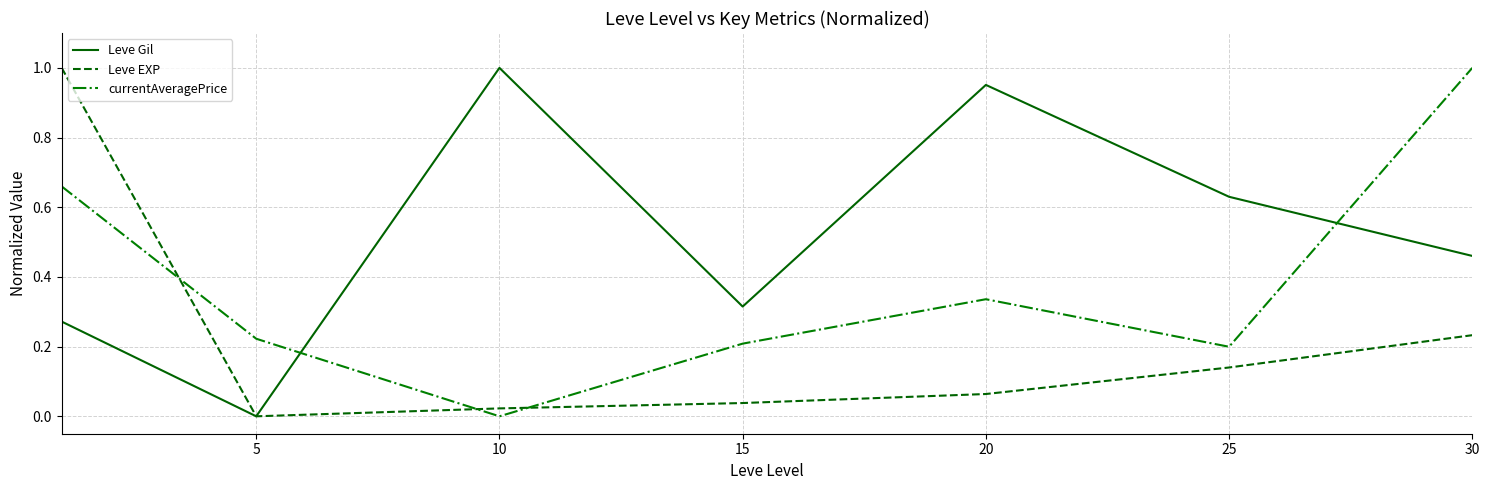

How many intersections are there between Leve Gil and currentAveragePrice?

2